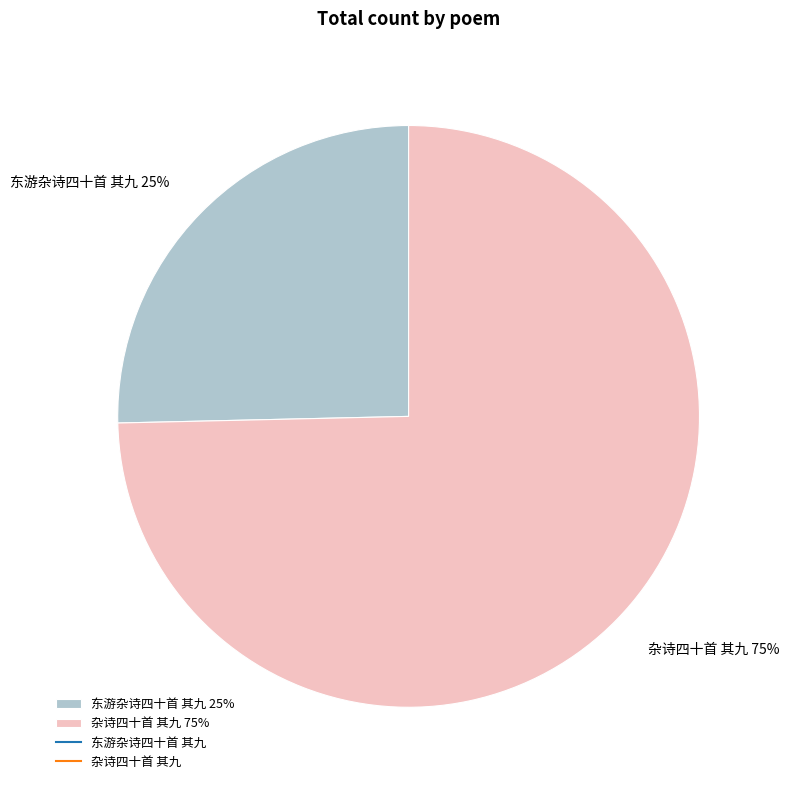

To the nearest percent, what is the combined percentage of 东游杂诗四十首 其九 and 杂诗四十首 其九?

100%